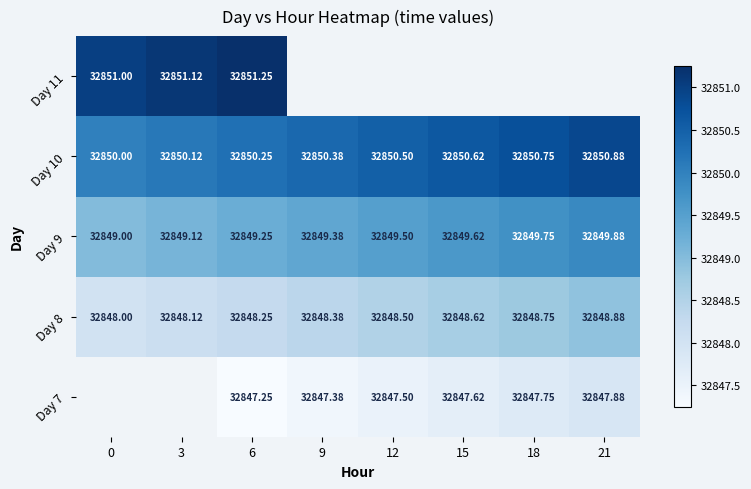

Rank the categories by Day 10 value from highest to lowest.

21, 18, 15, 12, 9, 6, 3, 0